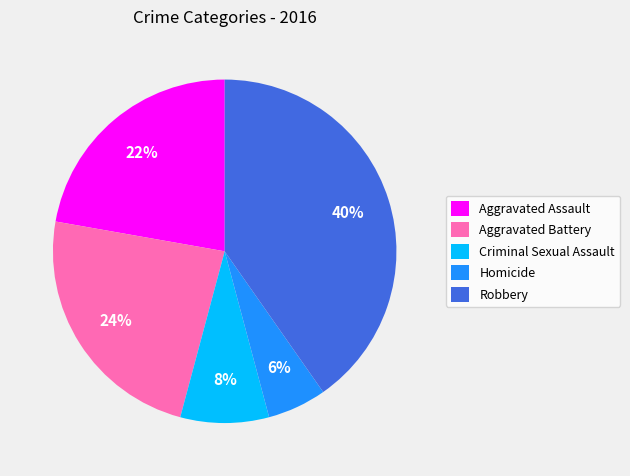

Is the sum of Robbery and Homicide greater than half?

No